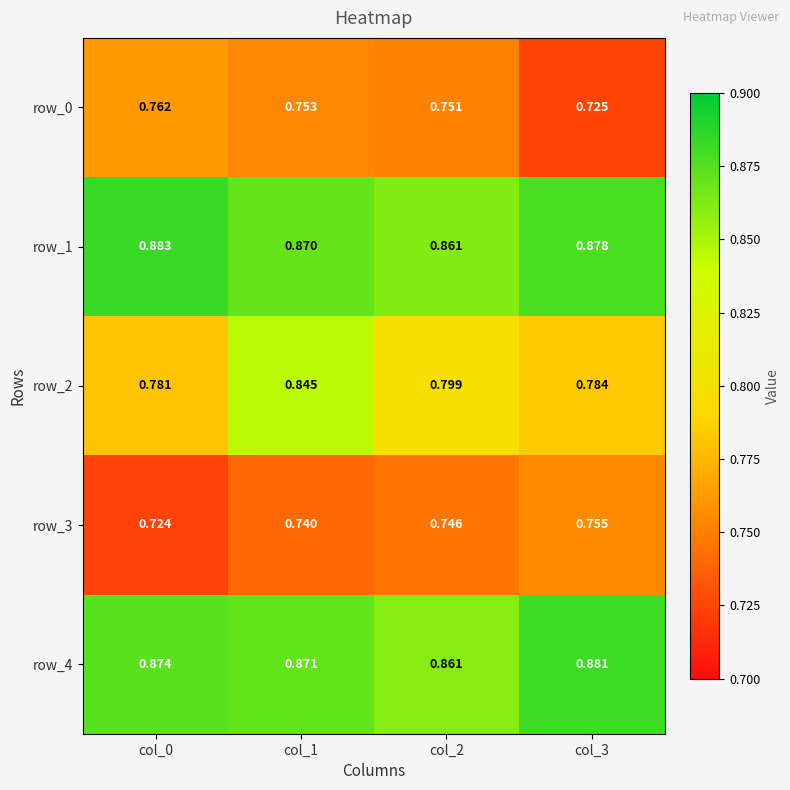

List the series in order of their peak value, lowest first.

row_3, row_0, row_2, row_4, row_1